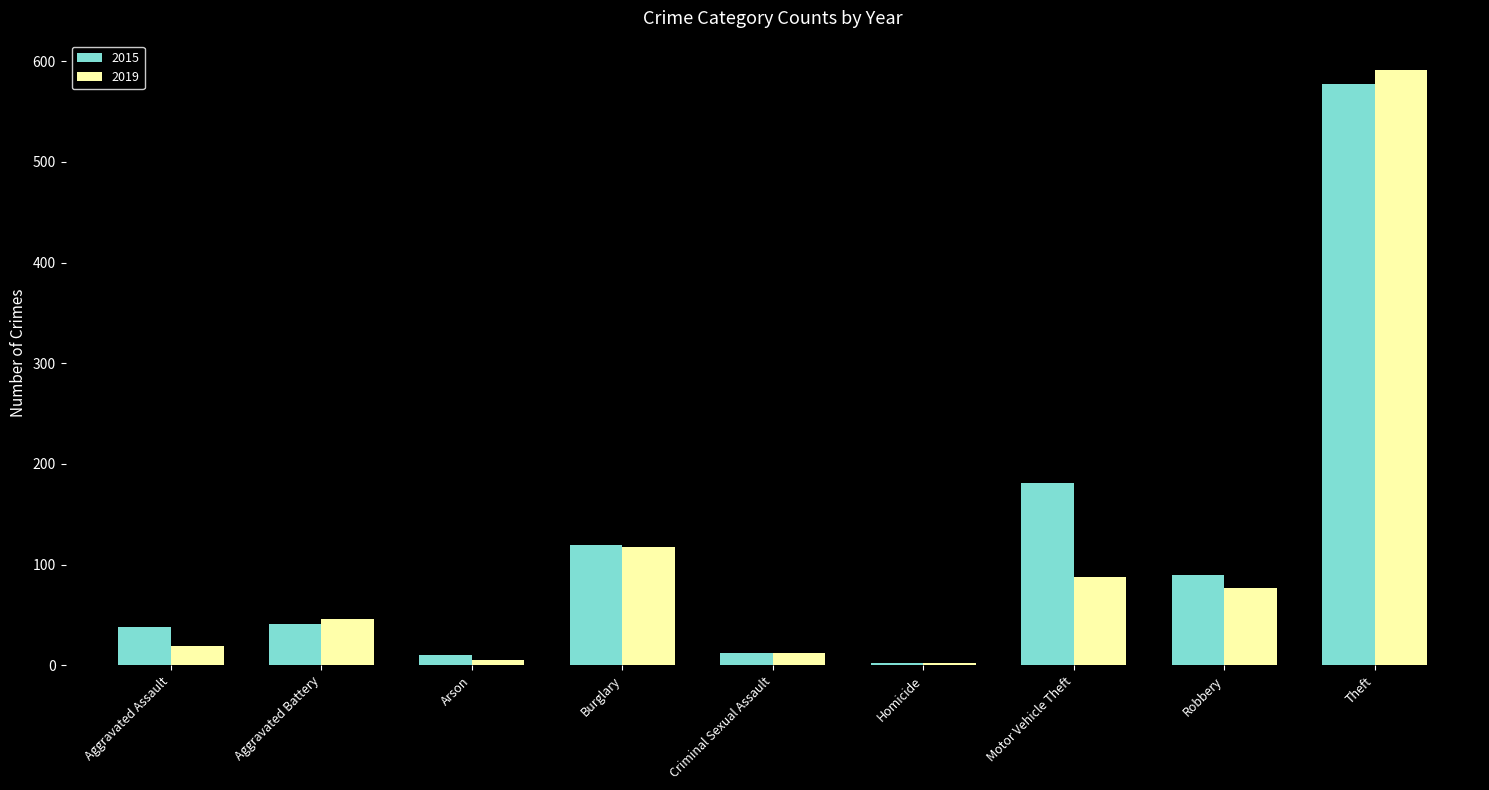

What is the approximate value of 2015 at Theft?

577